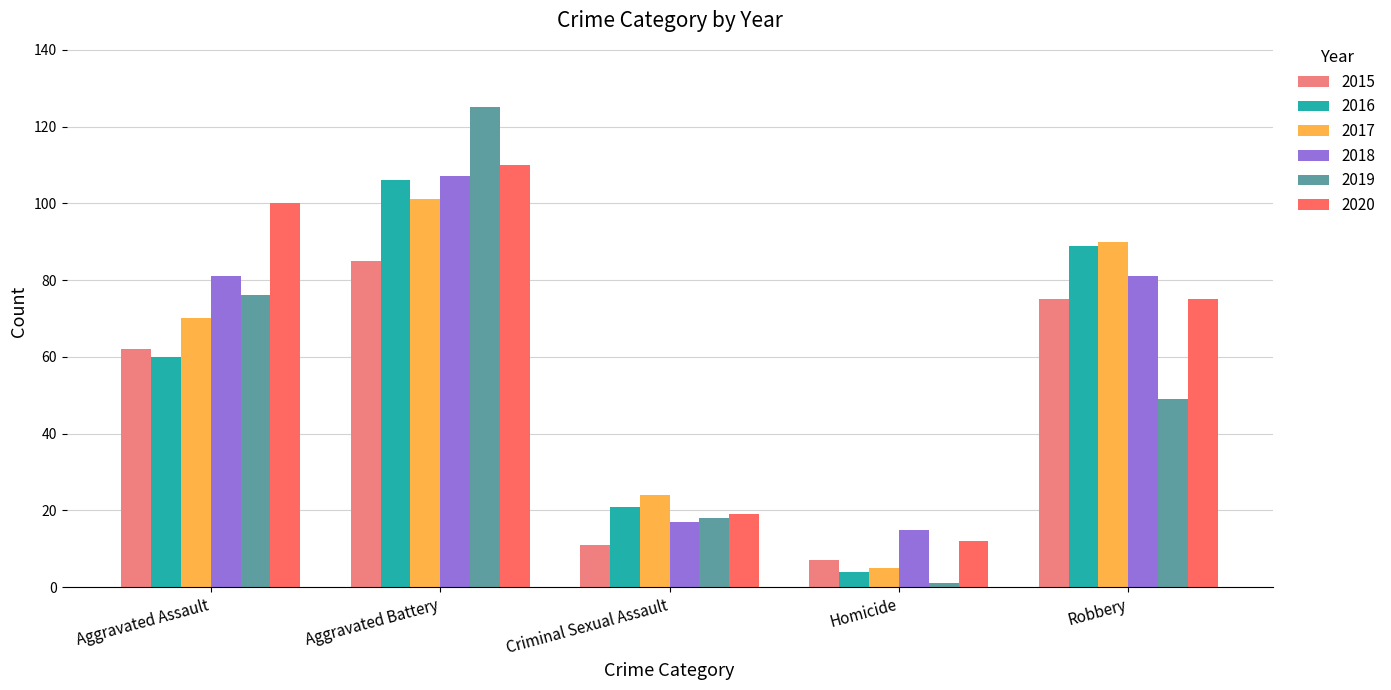

The 2018 series shows 33 at Aggravated Battery. True or false?

False